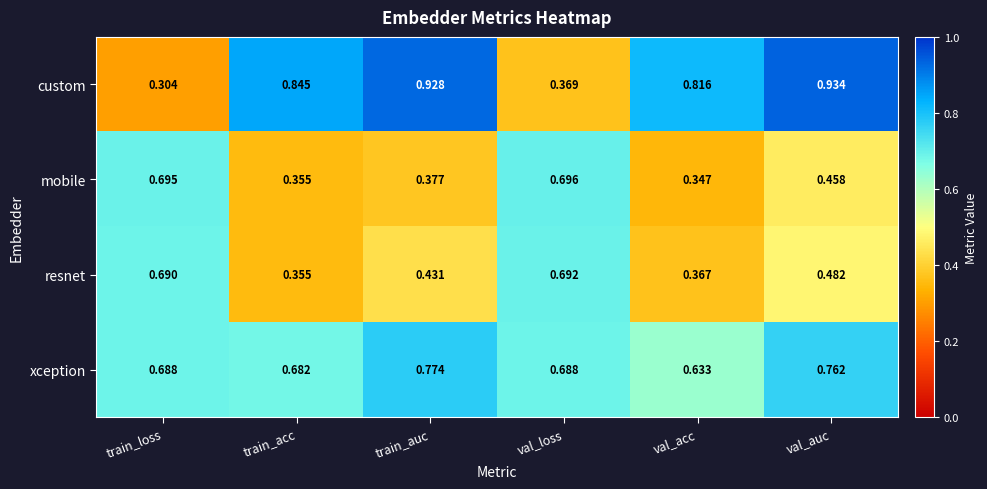

At which label is resnet closest to 0?

train_acc